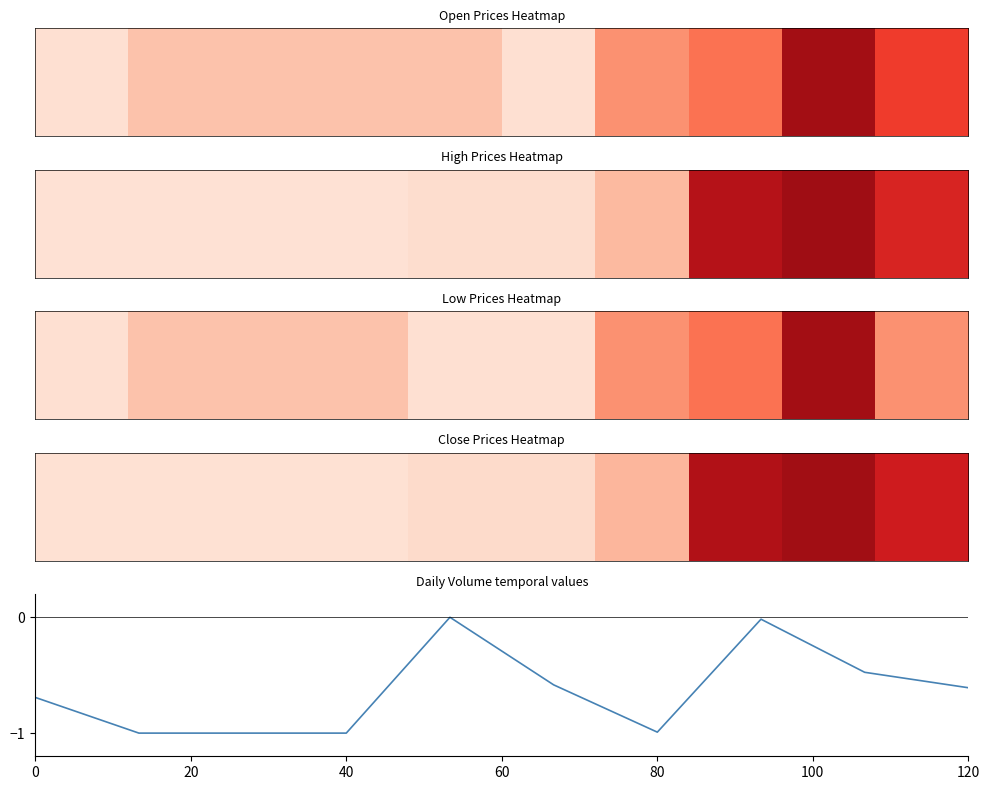

What is the smallest value displayed?

-1.0